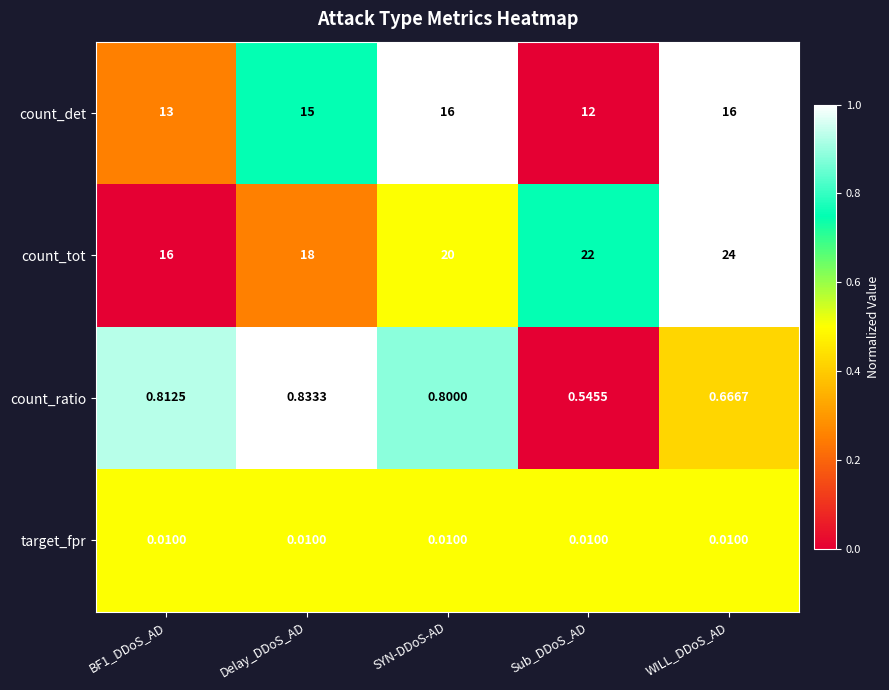

Is the value of target_fpr at WILL_DDoS_AD greater than the value of count_tot at SYN-DDoS-AD?

No